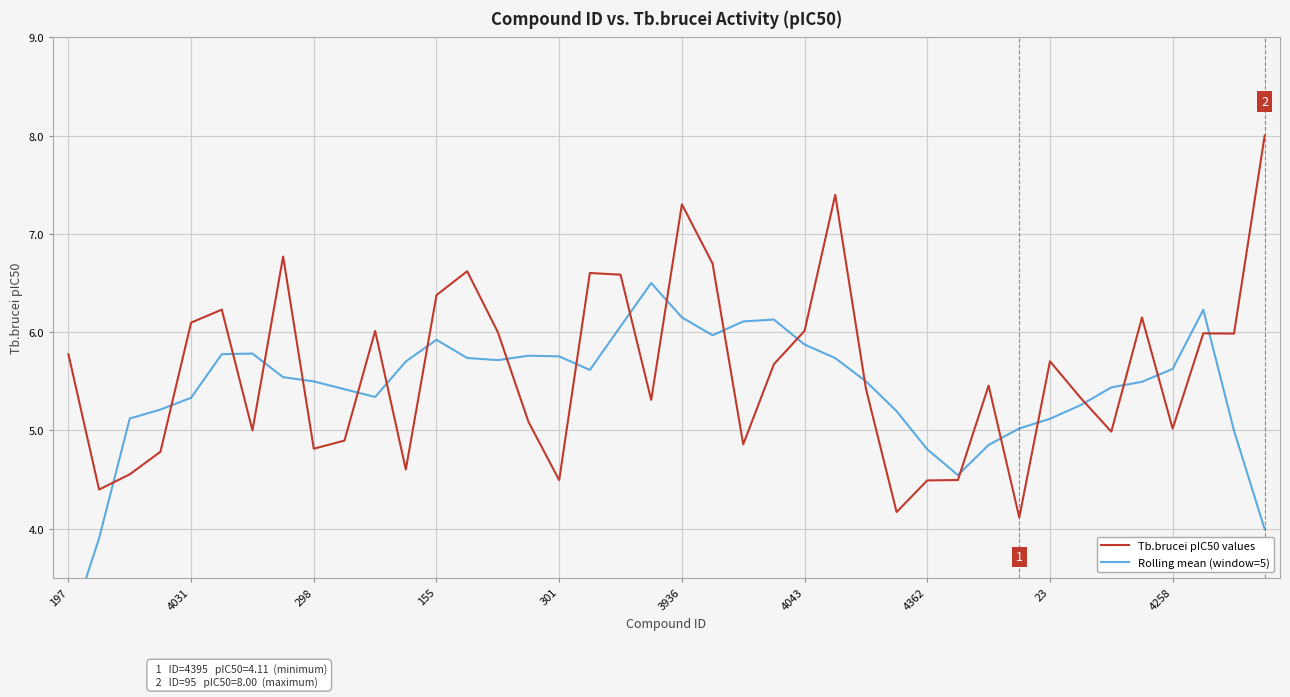

Is it true that Rolling mean (window=5) equals 5.0 at 38?

True